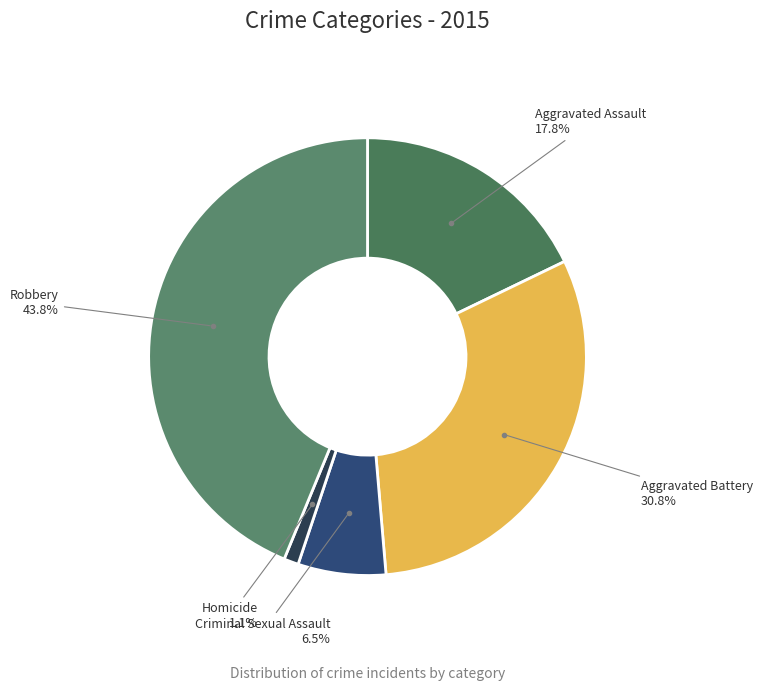

To the nearest percent, what is the difference between the largest and smallest slice percentages?

43%